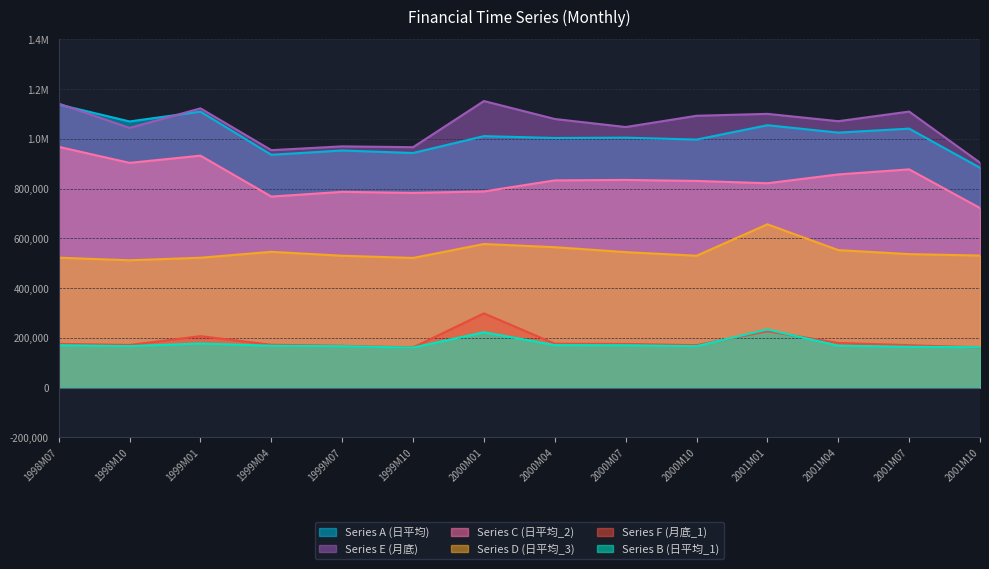

Does the chart have visible grid lines?

Yes